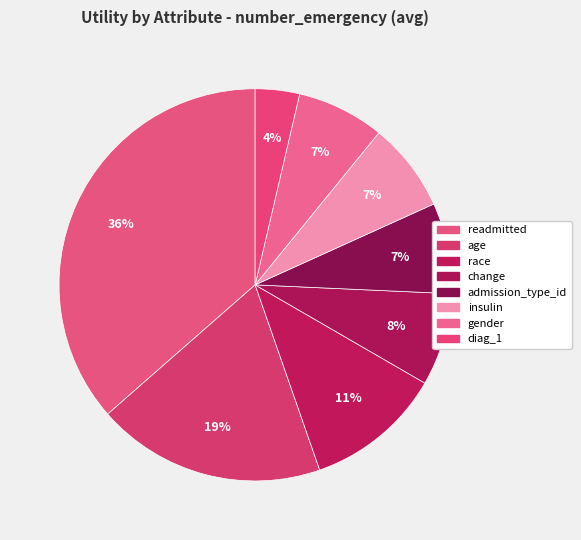

To the nearest percent, what percentage of the pie is insulin?

7%